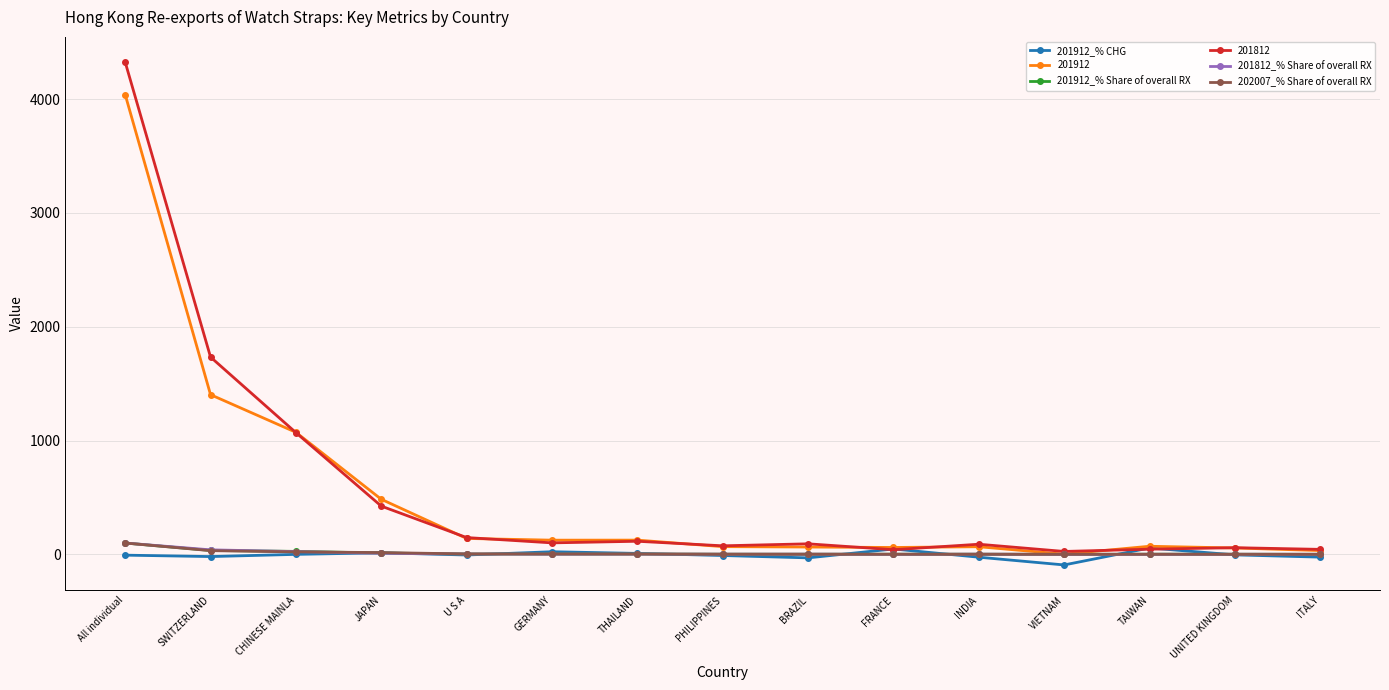

True or false: 202007_% Share of overall RX and 201912_% CHG cross at least once.

True